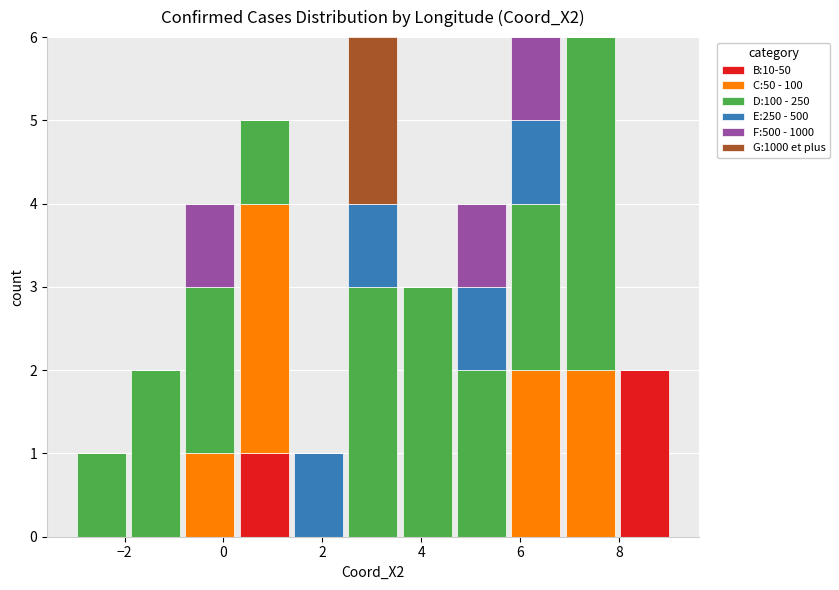

Reading left to right, list every stacked bar in this chart as the range it spans on the x-axis followed by its total height. Neither the bar edges nor the heights are printed on the chart, so give them approximately, as read against the axes.

-3.0 to -2.0: 1
-2.0 to -0.8: 2
-0.8 to 0.2: 4
0.2 to 1.4: 5
1.4 to 2.4: 1
2.4 to 3.6: 6
3.6 to 4.6: 3
4.6 to 5.8: 4
5.8 to 6.8: 6
6.8 to 8.0: 6
8.0 to 9.0: 2